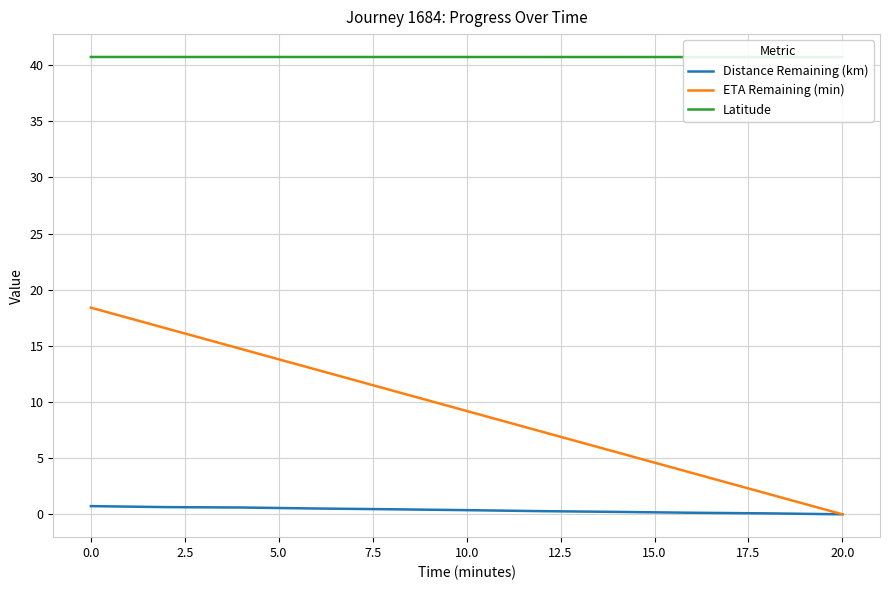

Is the value of ETA Remaining (min) at 0.0 greater than the value of Distance Remaining (km) at 10.0?

Yes